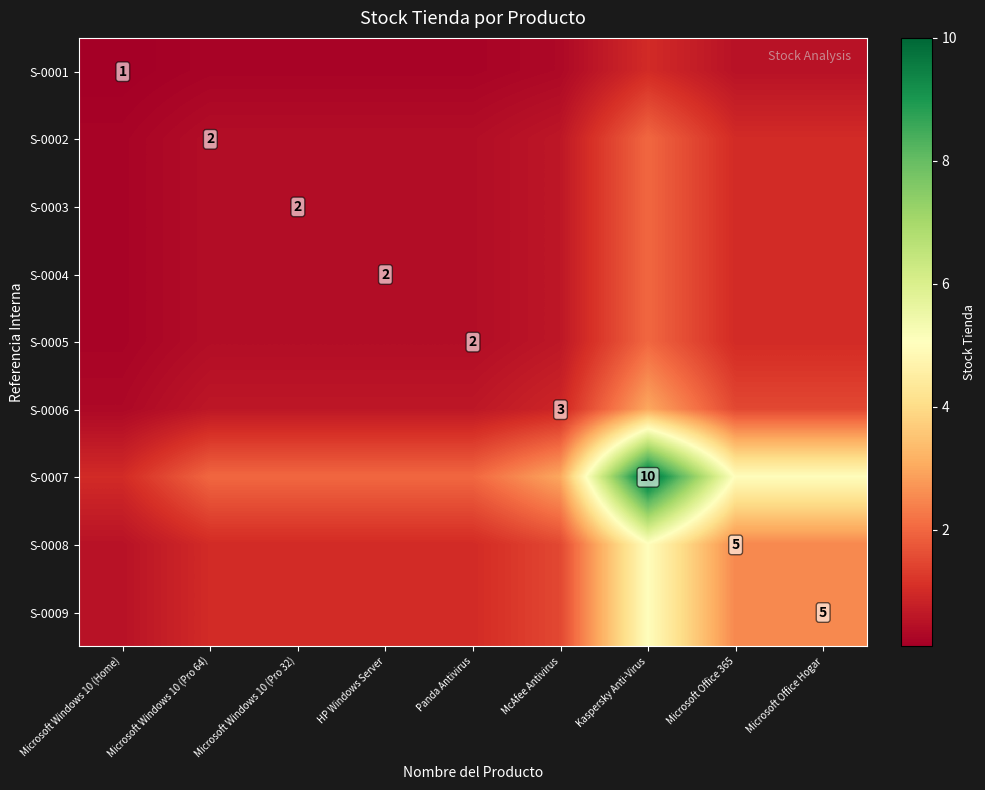

Is the value of S-0003 at Microsoft Office 365 greater than the value of S-0008 at Panda Antivirus?

No